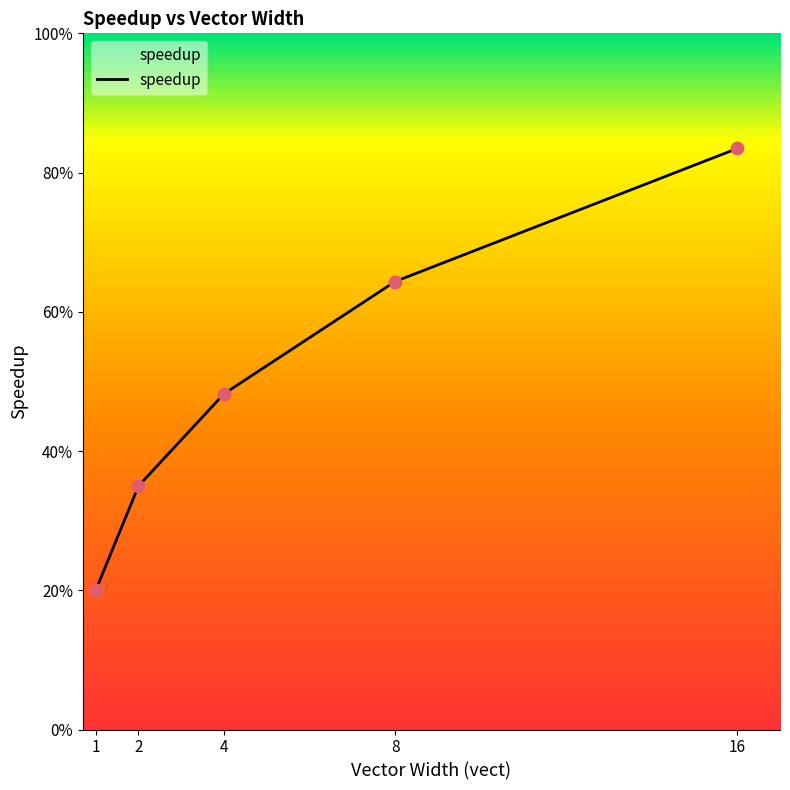

What is the ratio of the value at 1 to the value at 8?

0.3